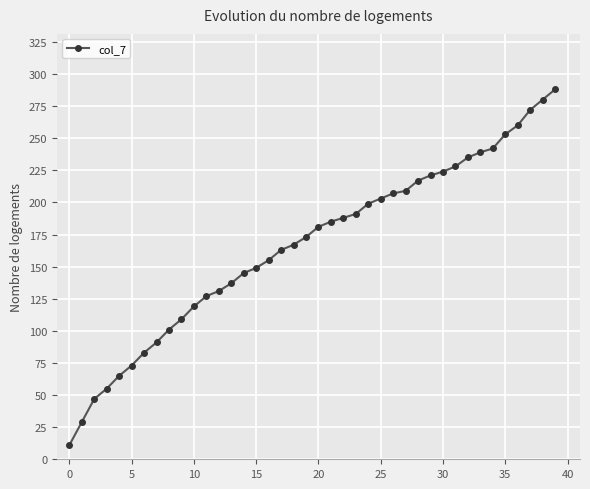

What is the minimum value shown in the chart?

11